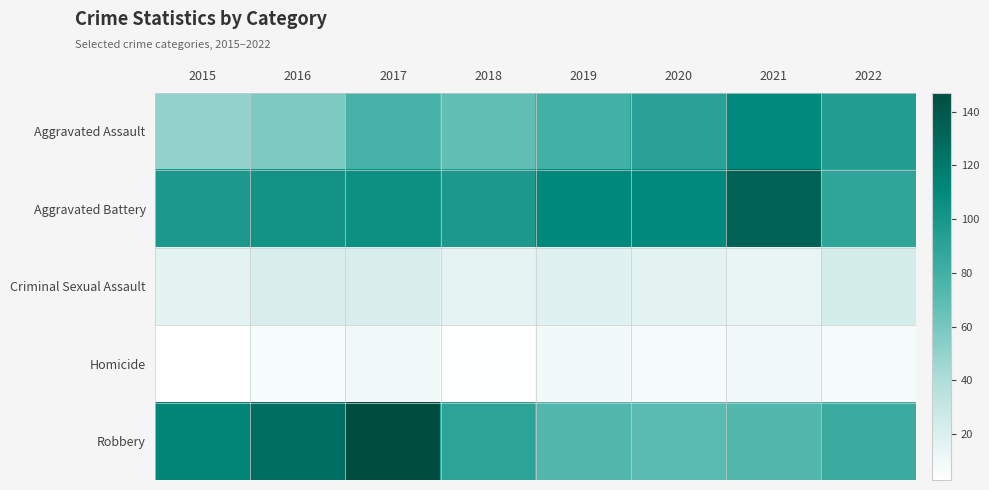

Rank the series at 2015 from lowest to highest value.

Homicide, Criminal Sexual Assault, Aggravated Assault, Aggravated Battery, Robbery